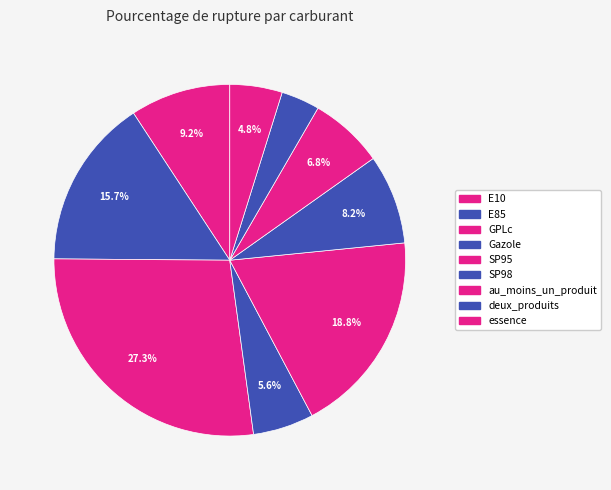

Count the number of slices in the pie.

9